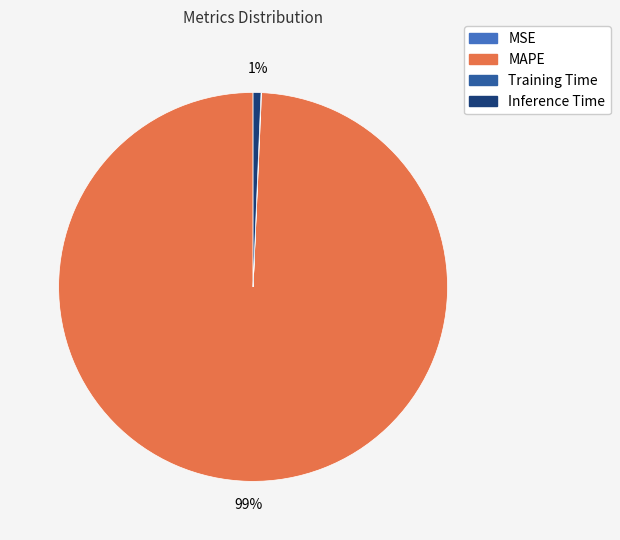

To the nearest percent, what is the difference between the largest and smallest slice percentages?

99%